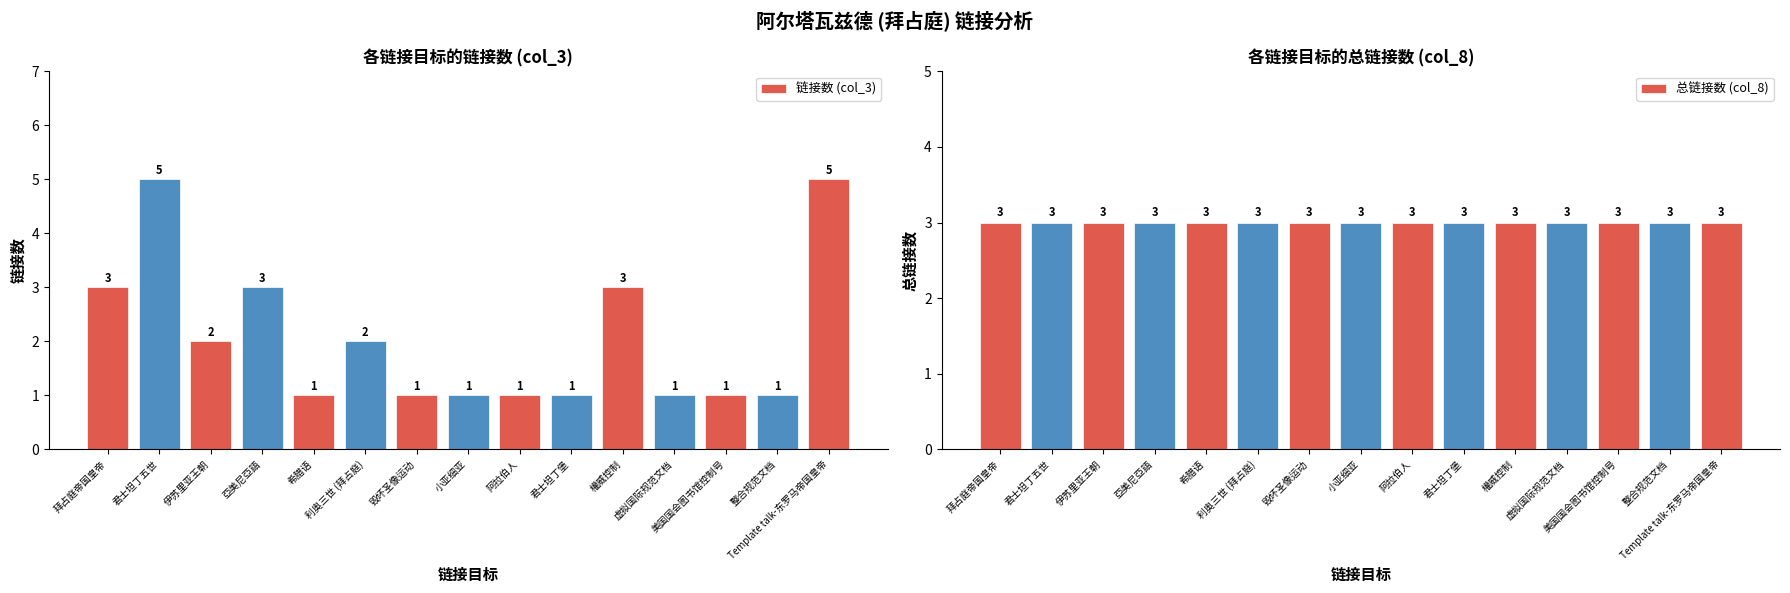

Rank the series at 利奥三世 (拜占庭) from lowest to highest value.

链接数 (col_3), 总链接数 (col_8)